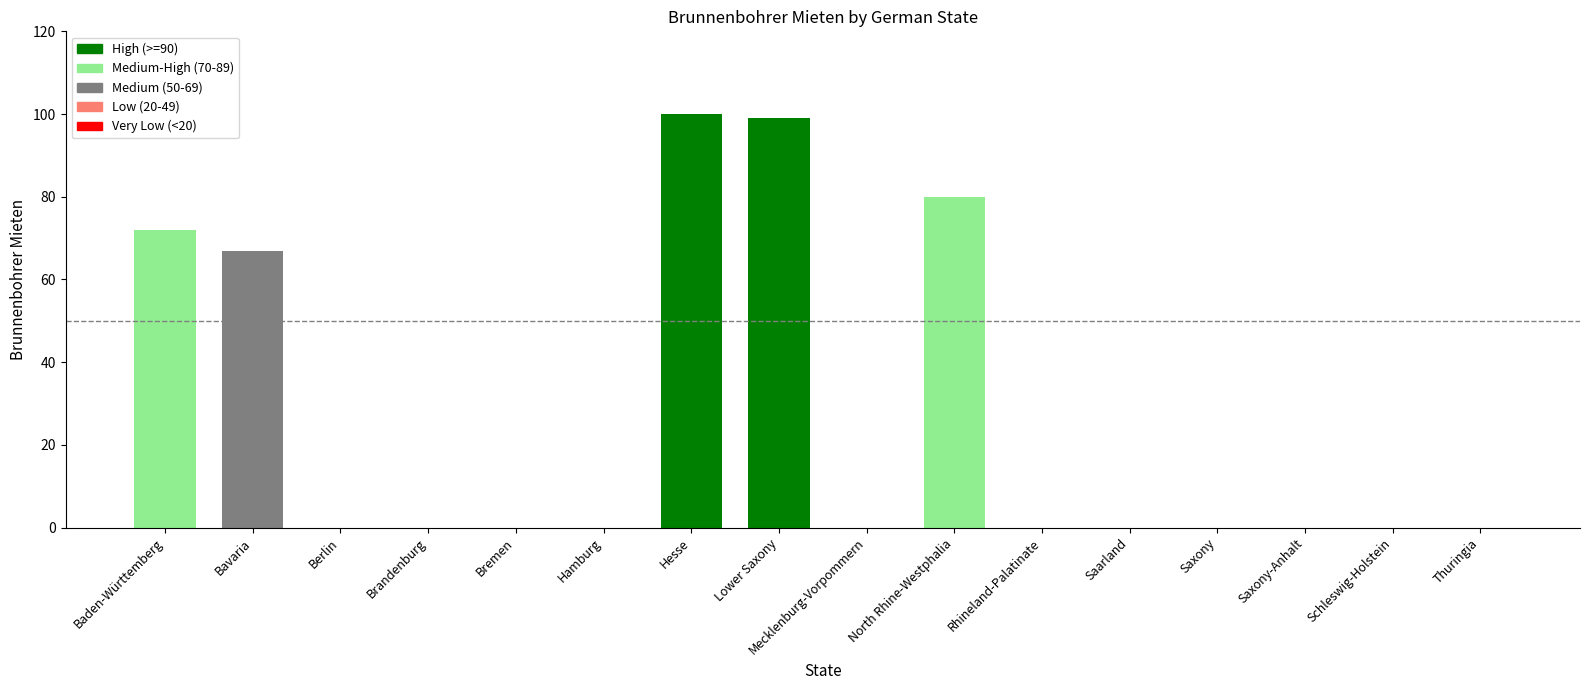

Reading right to left, list all the values displayed in this chart.

Thuringia=0	Schleswig-Holstein=0	Saxony-Anhalt=0	Saxony=0	Saarland=0	Rhineland-Palatinate=0	North Rhine-Westphalia=80	Mecklenburg-Vorpommern=0	Lower Saxony=99	Hesse=100	Hamburg=0	Bremen=0	Brandenburg=0	Berlin=0	Bavaria=67	Baden-Württemberg=72